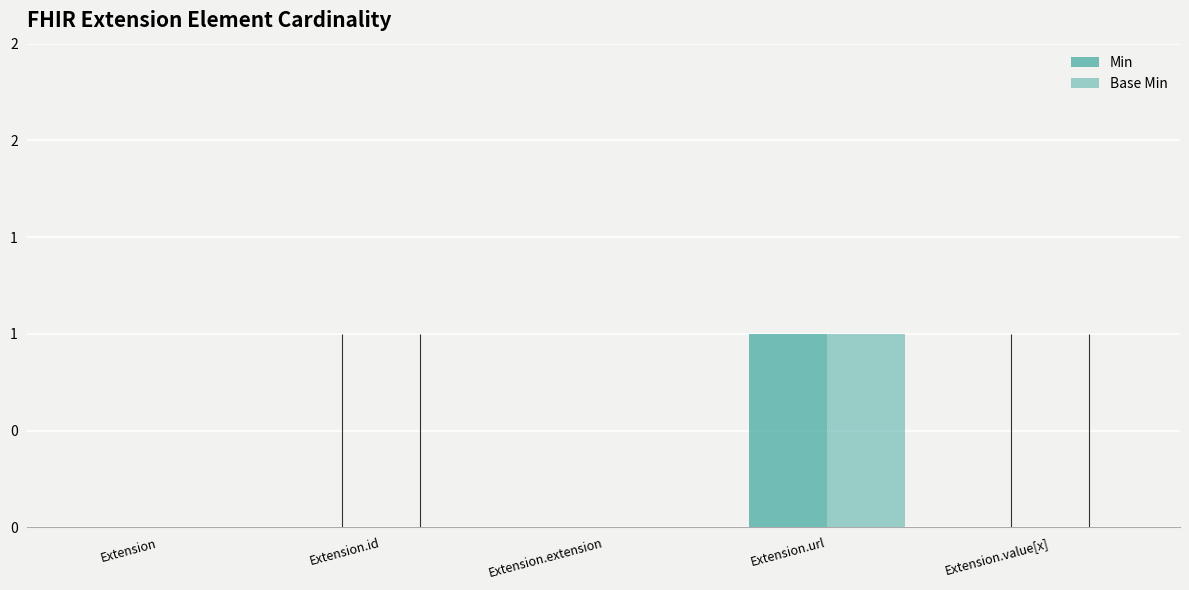

What is the label of the 5th bar from the left?

Extension.value[x]